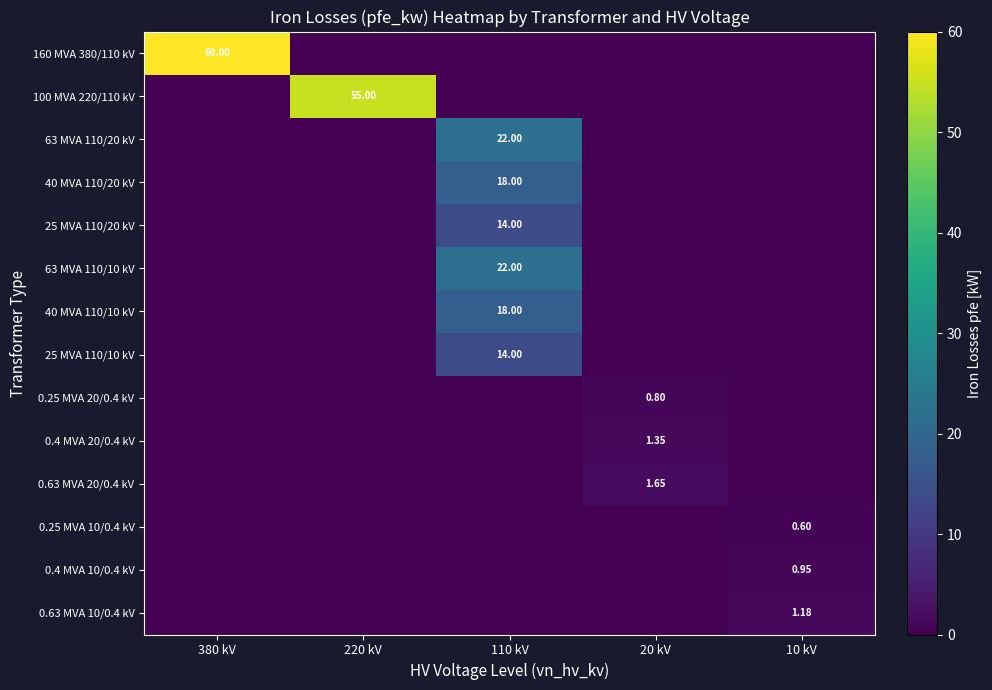

At which category is the sum across all series the highest?

110 kV